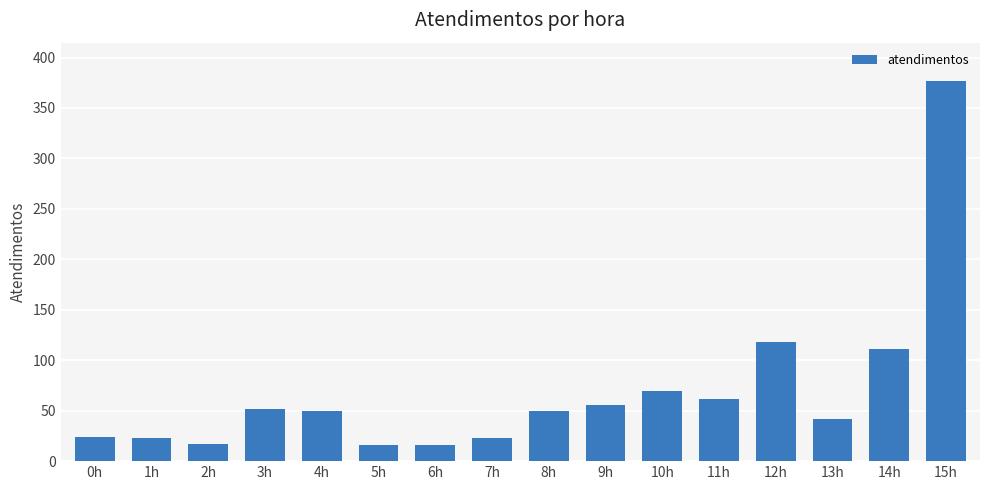

What is the greatest value displayed?

377